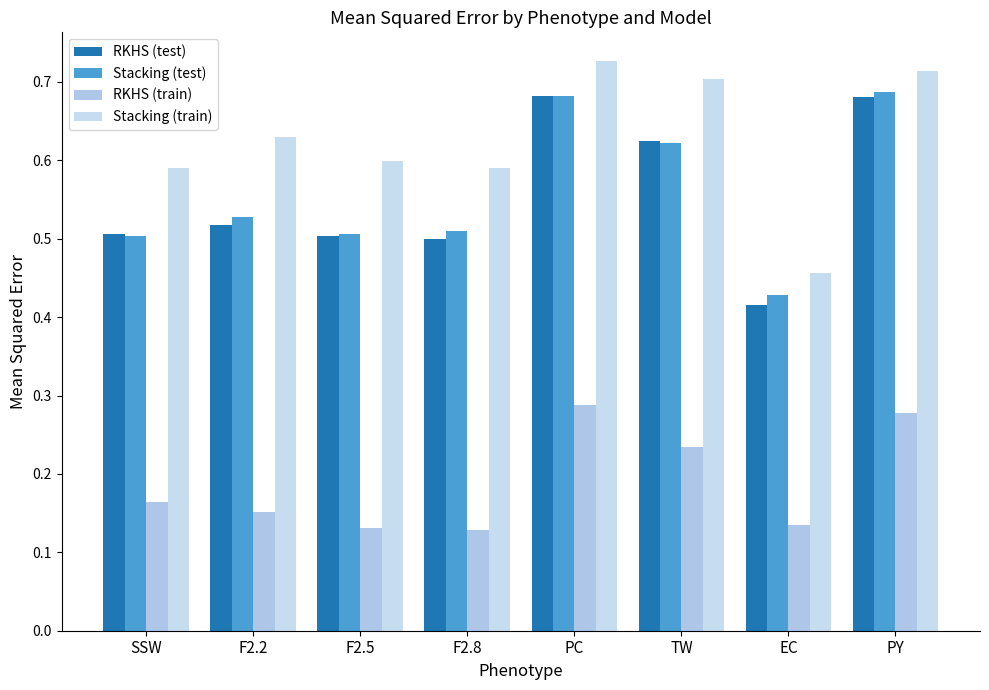

Count the number of categories in the chart.

8